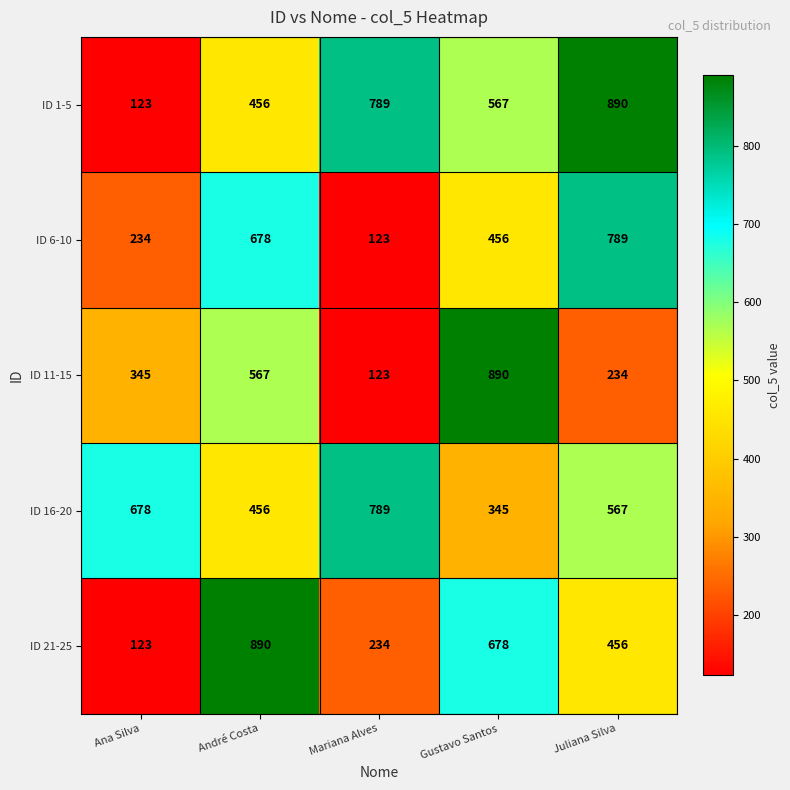

Read the ID 21-25 value at Juliana Silva.

456